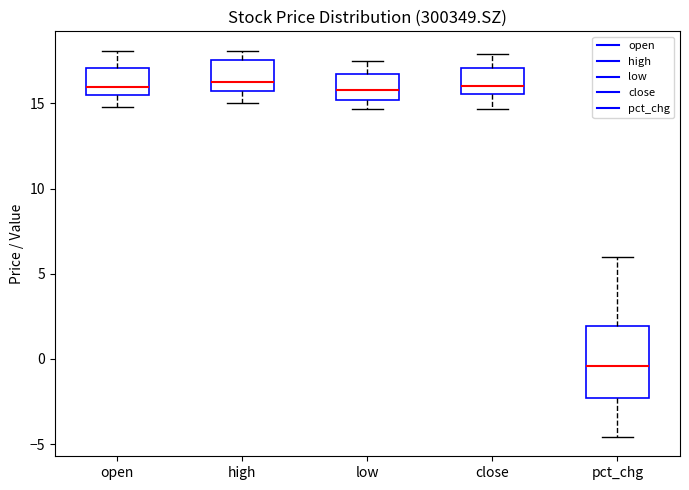

Reading left to right, read every box against the y-axis: the position of its median line, the range the box covers, and the ends of its whiskers. The values are not printed on the chart, so give them approximately, as read against the axis.

open: median 16.0, box 15.5 to 17.0, whiskers 15.0 to 18.0
high: median 16.5, box 15.5 to 17.5, whiskers 15.0 to 18.0
low: median 16.0, box 15.0 to 16.5, whiskers 14.5 to 17.5
close: median 16.0, box 15.5 to 17.0, whiskers 14.5 to 18.0
pct_chg: median -0.5, box -2.5 to 2.0, whiskers -4.5 to 6.0